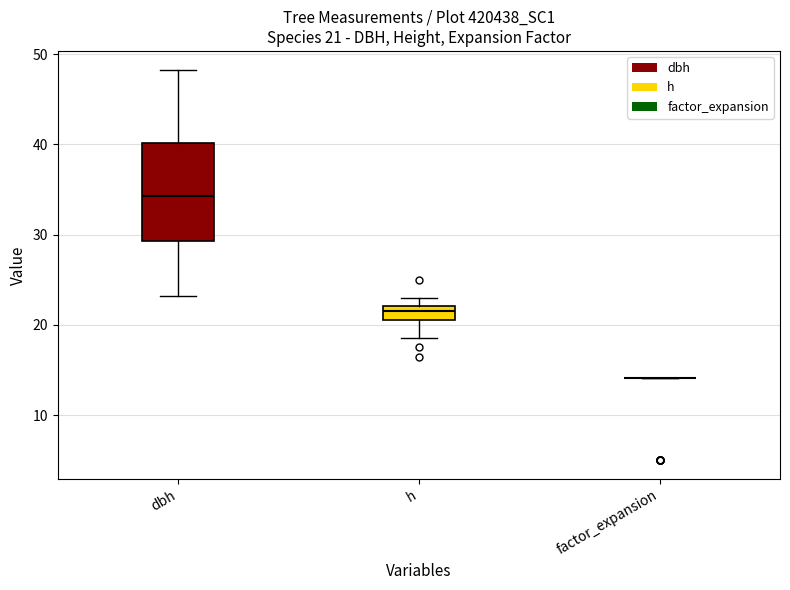

Comparing the boxes themselves (not the whiskers), which one is the tallest?

dbh